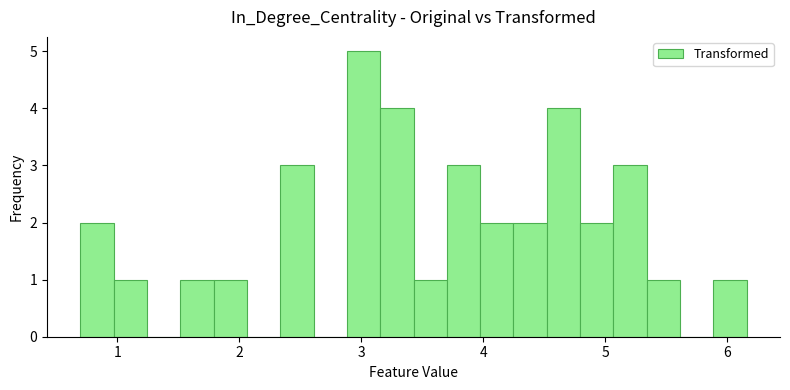

Around what value on the x-axis is the tallest bar? Give the approximate position of its centre, as read against the axis.

3.0